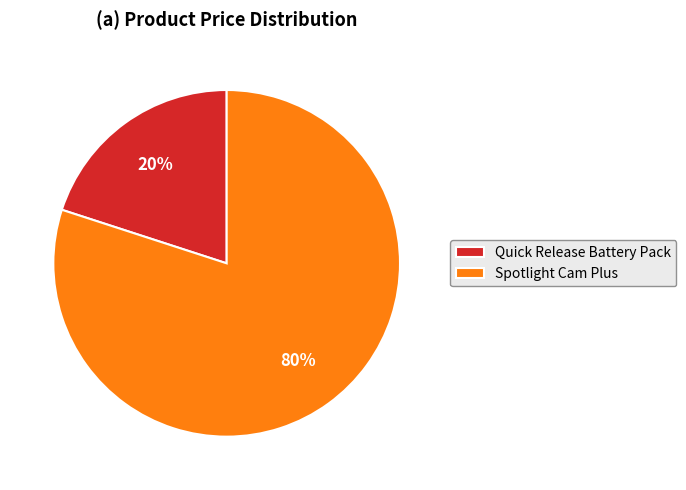

Which category accounts for the majority?

Spotlight Cam Plus